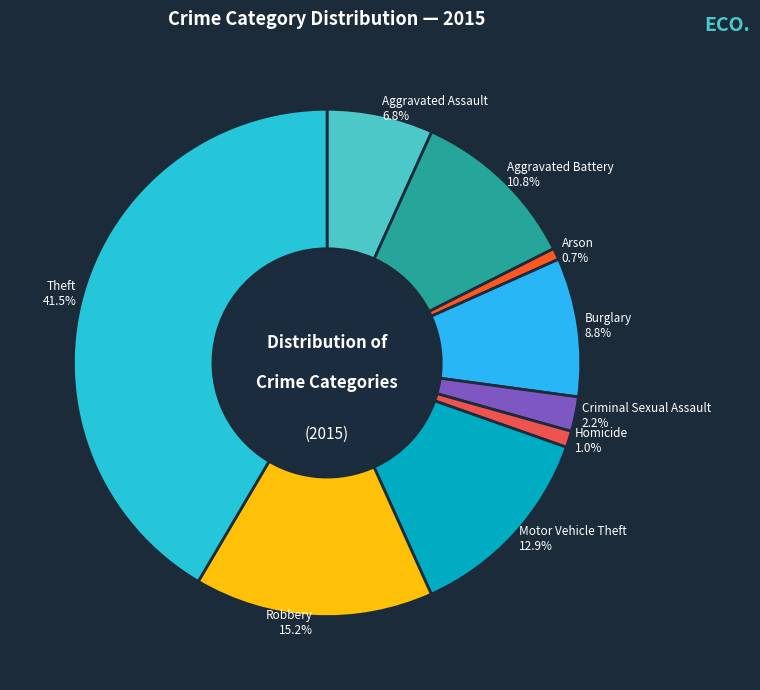

How much of the chart is everything except Theft?

58.5%